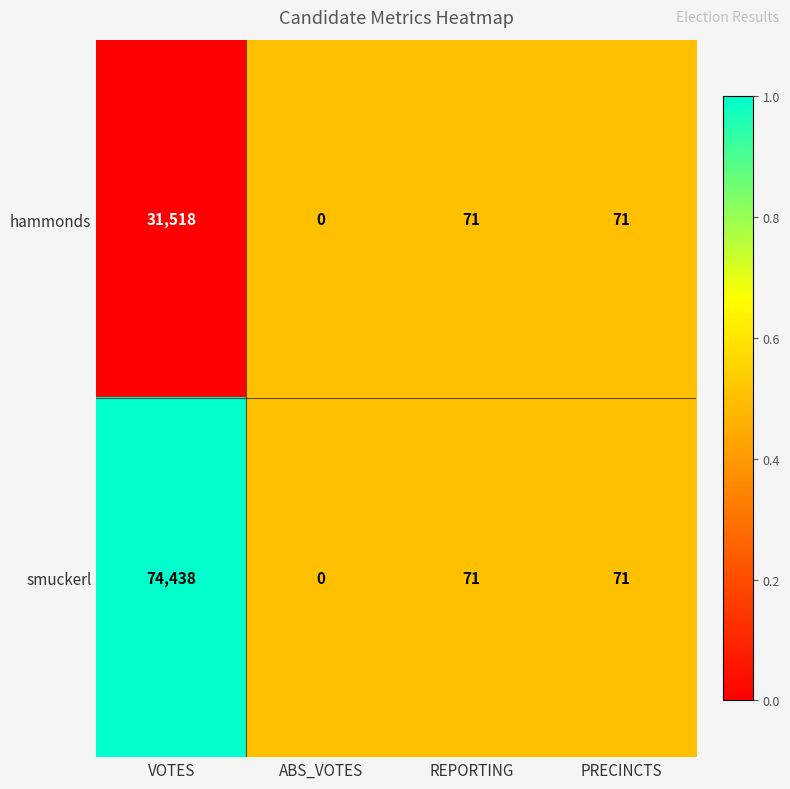

Reading left to right, extract all data points from this chart.

hammonds: VOTES=31518	ABS_VOTES=0	REPORTING=71	PRECINCTS=71
smuckerl: VOTES=74438	ABS_VOTES=0	REPORTING=71	PRECINCTS=71